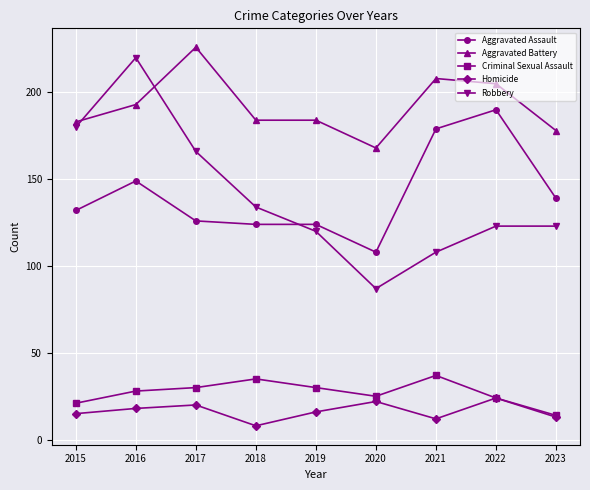

How many distinct data groups are displayed?

5